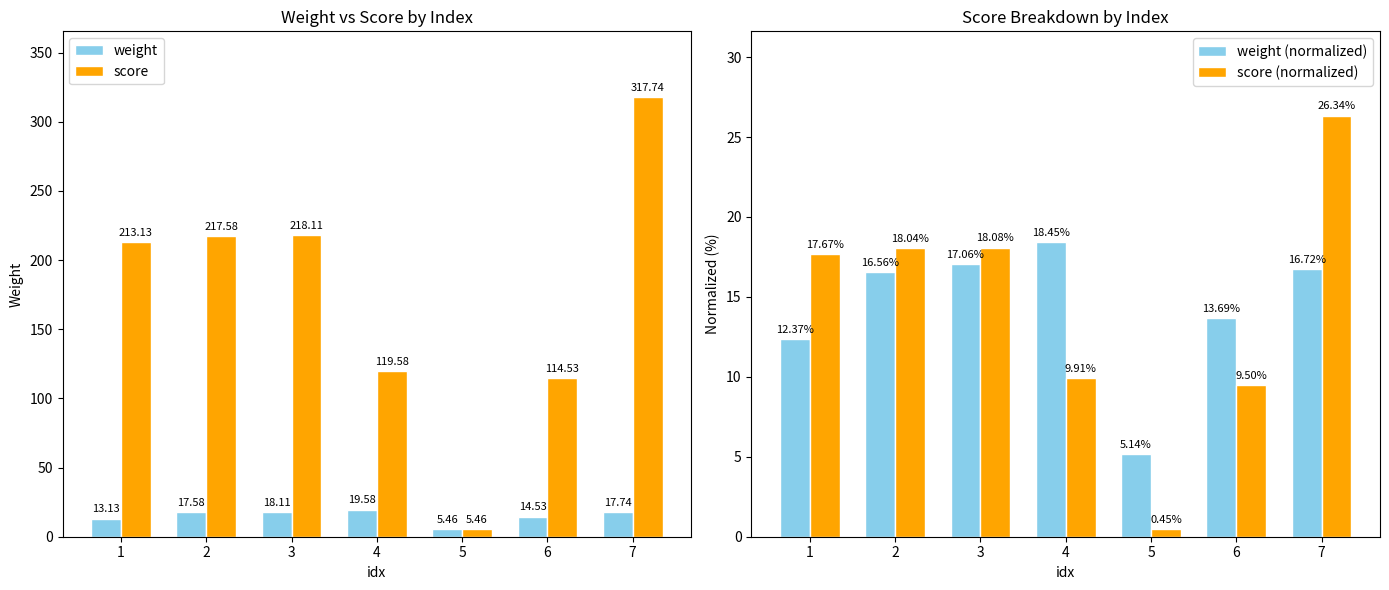

What is the difference between the second highest and minimum values in the score (normalized) series?

17.6